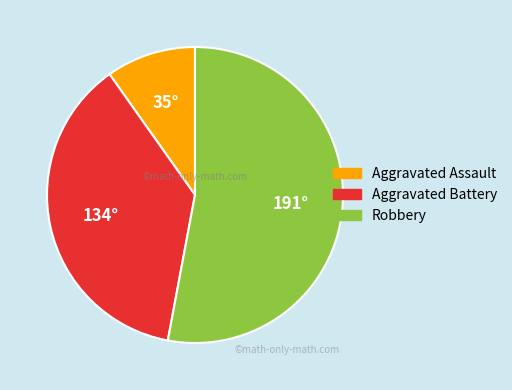

Which slice is the largest?

Robbery